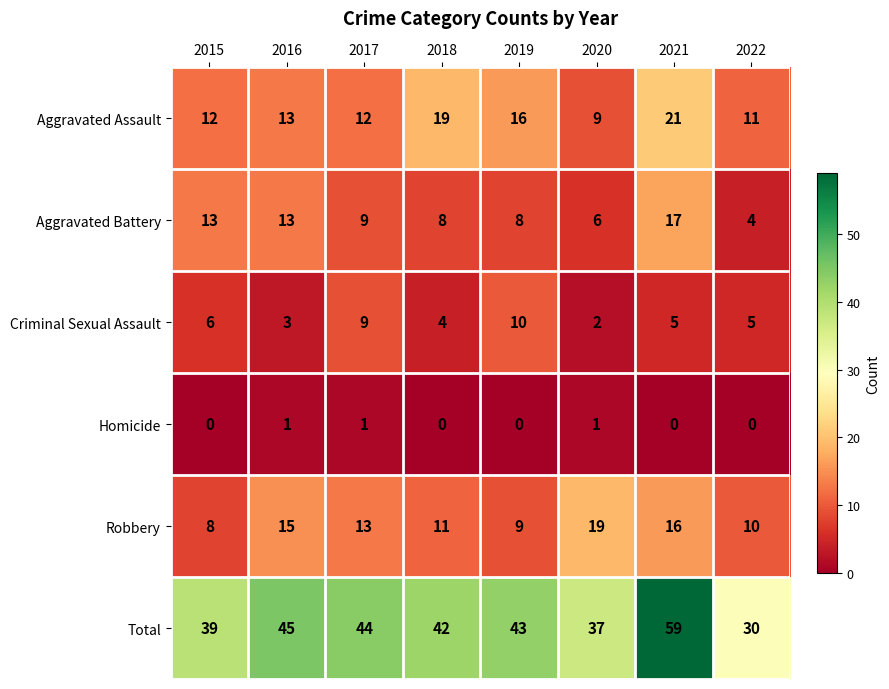

Which series has the largest total across all categories?

Total